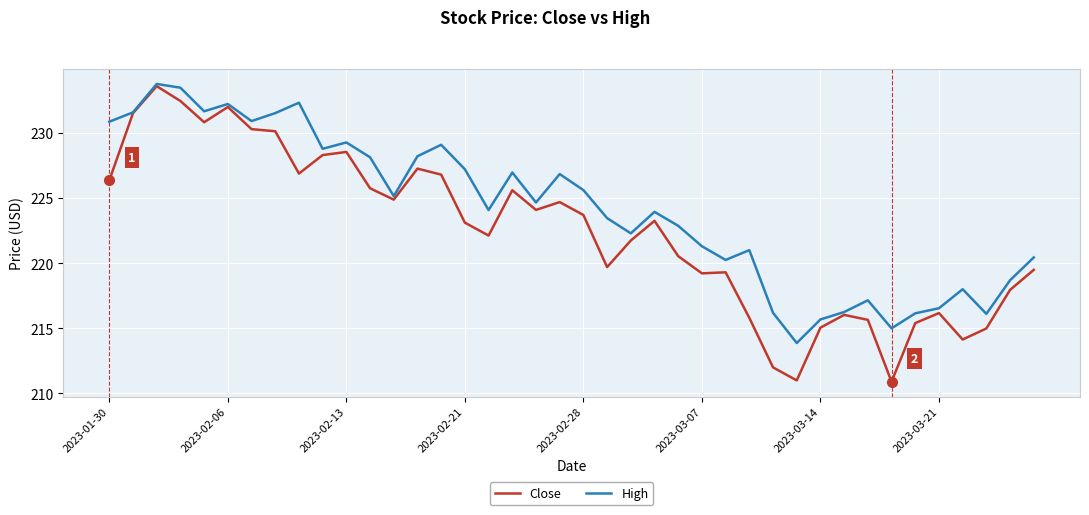

Which series has the largest total across all categories?

High